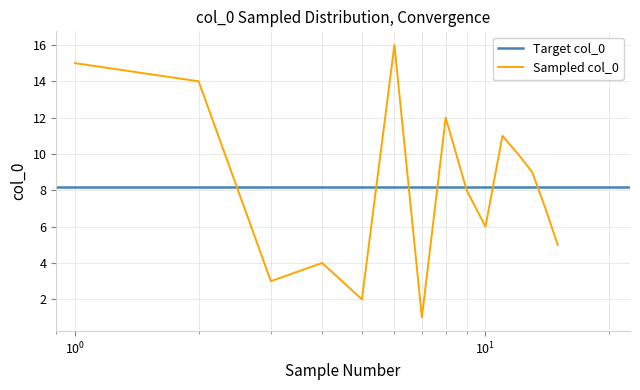

What is the value of the 3rd point from the left?

3